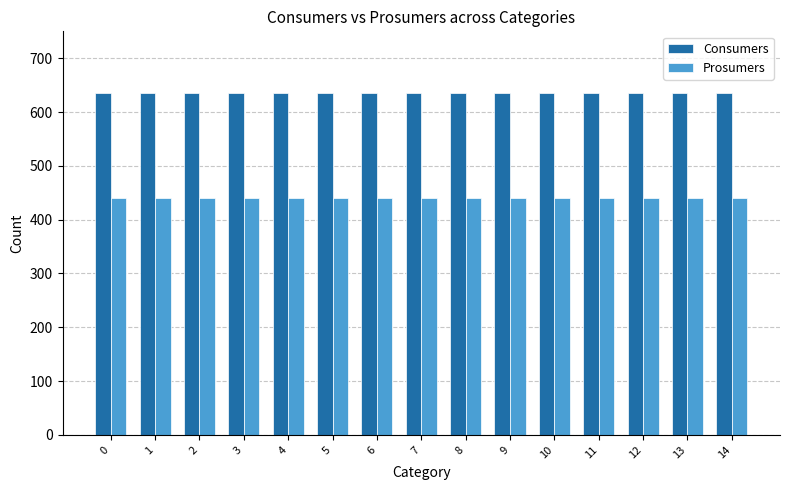

Reading left to right, what are all the values shown in this chart?

Consumers: 635	635	635	635	635	635	635	635	635	635	635	635	635	635	635
Prosumers: 440	440	440	440	440	440	440	440	440	440	440	440	440	440	440